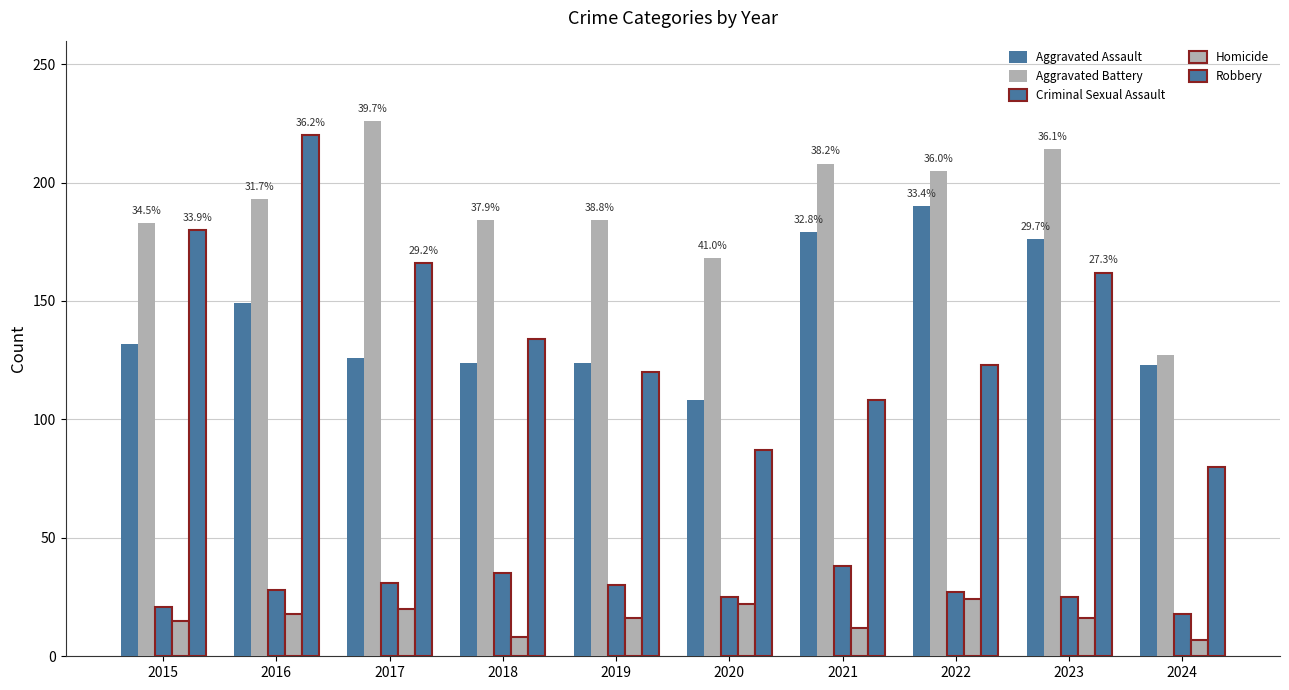

Count the number of data series in this chart.

5